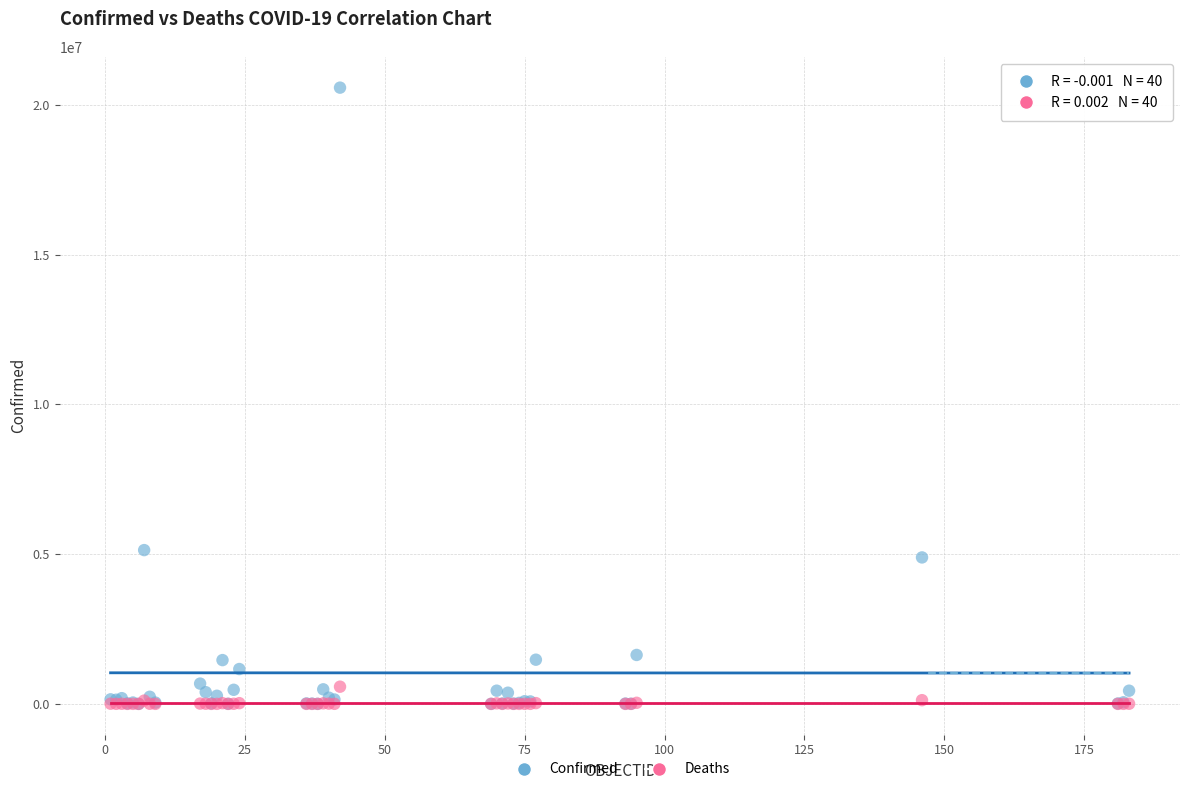

In the Confirmed series, what Y value is closest to 10286190?

5133831